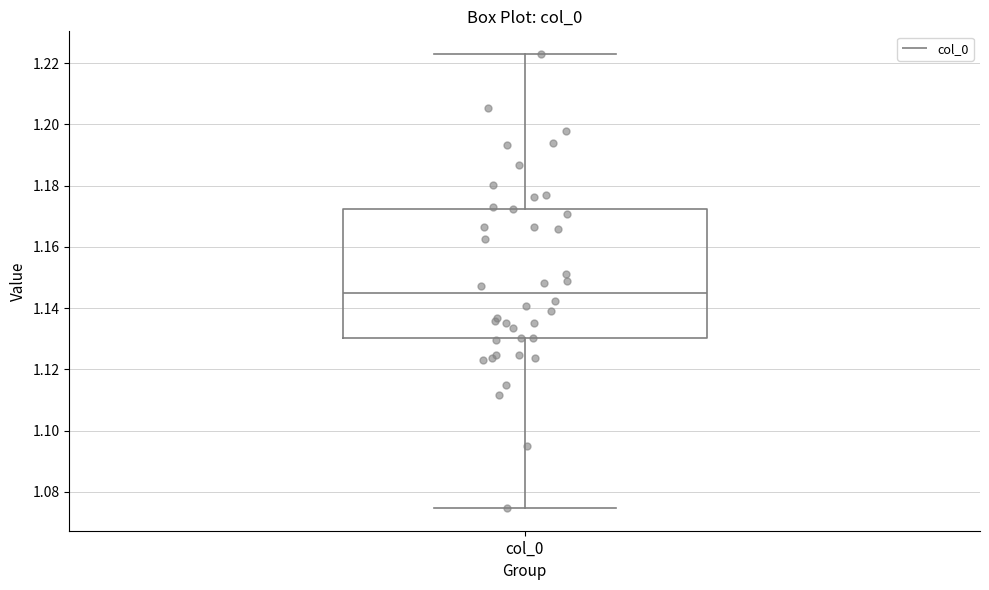

Transcribe this box plot: give where the median line is, the range the box spans, and where the two whiskers end, as read against the y-axis. The values are not printed on the chart, so give them approximately, as read against the axis.

median 1.144, box 1.130 to 1.172, whiskers 1.074 to 1.222